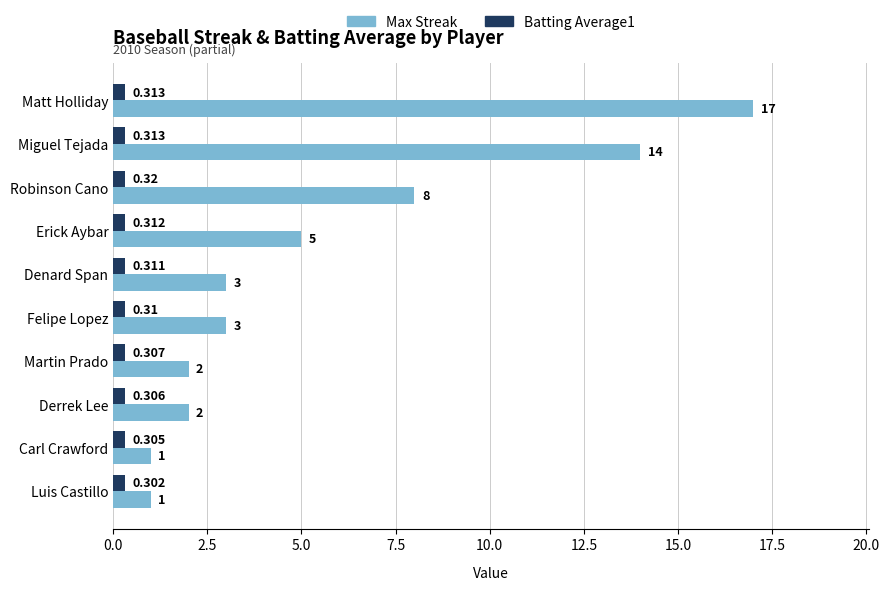

Where is Max Streak nearest to the value 9?

Robinson Cano